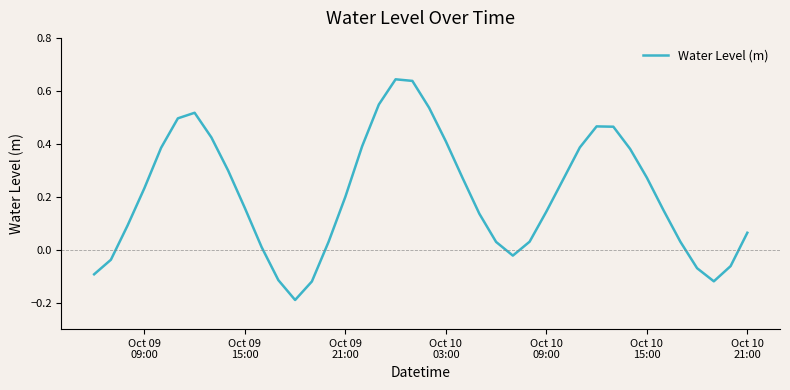

Does the chart have visible grid lines?

No